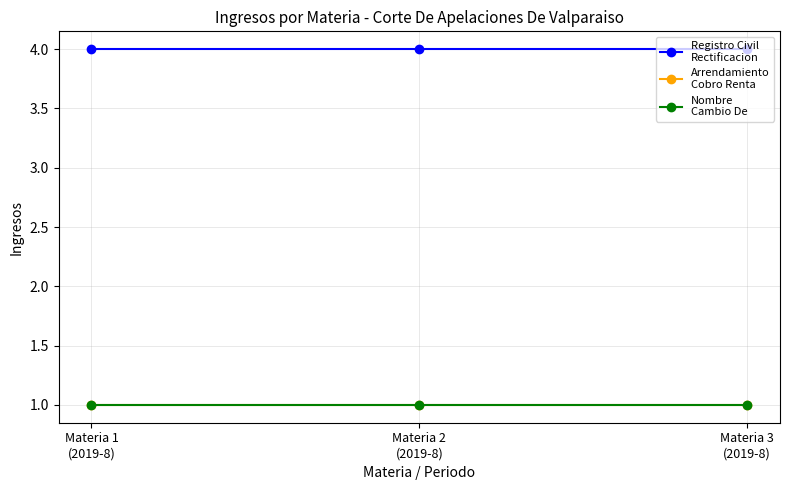

Reading left to right, what are all the values shown in this chart?

Registro Civil
Rectificacion: Materia 1
(2019-8)=4	Materia 2
(2019-8)=4	Materia 3
(2019-8)=4
Arrendamiento
Cobro Renta: Materia 1
(2019-8)=1	Materia 2
(2019-8)=1	Materia 3
(2019-8)=1
Nombre
Cambio De: Materia 1
(2019-8)=1	Materia 2
(2019-8)=1	Materia 3
(2019-8)=1